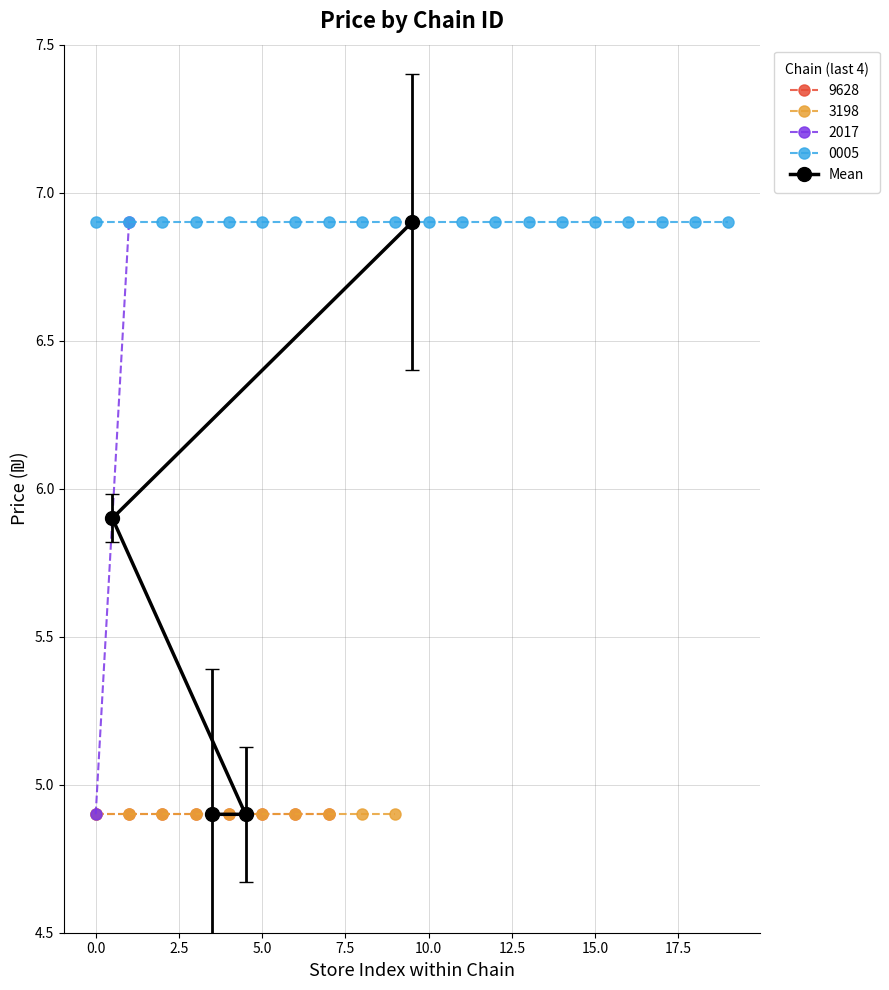

Is this an area chart (filled region under the line)?

No